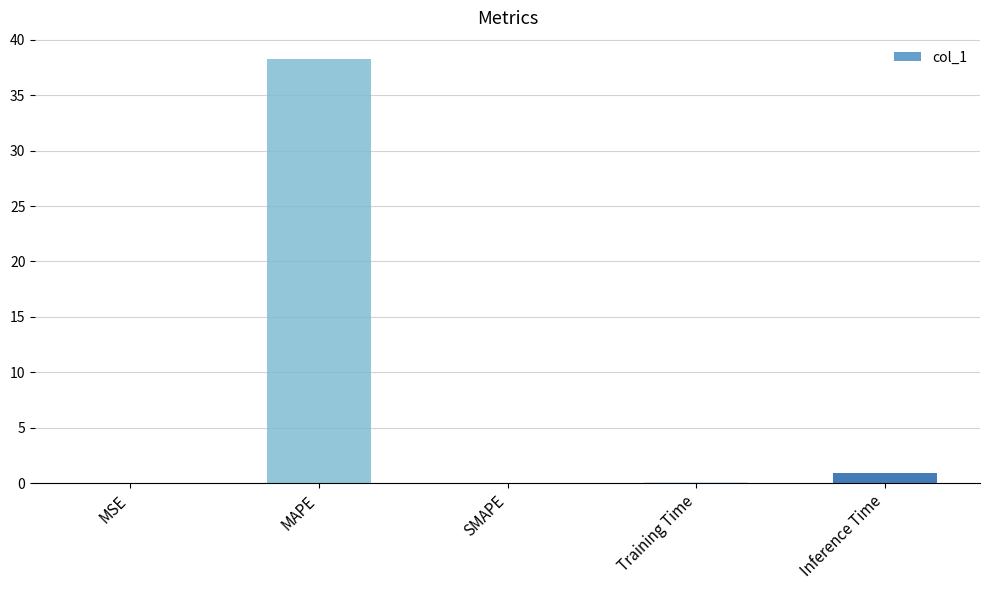

True or false: the data shows 19.0 at MAPE.

False